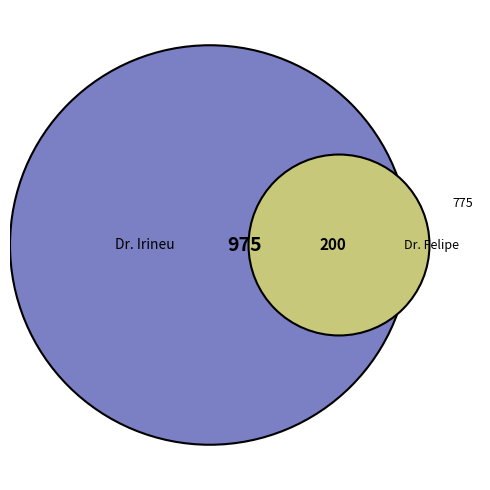

To the nearest percent, what is the difference between the largest and smallest slice percentages?

66%